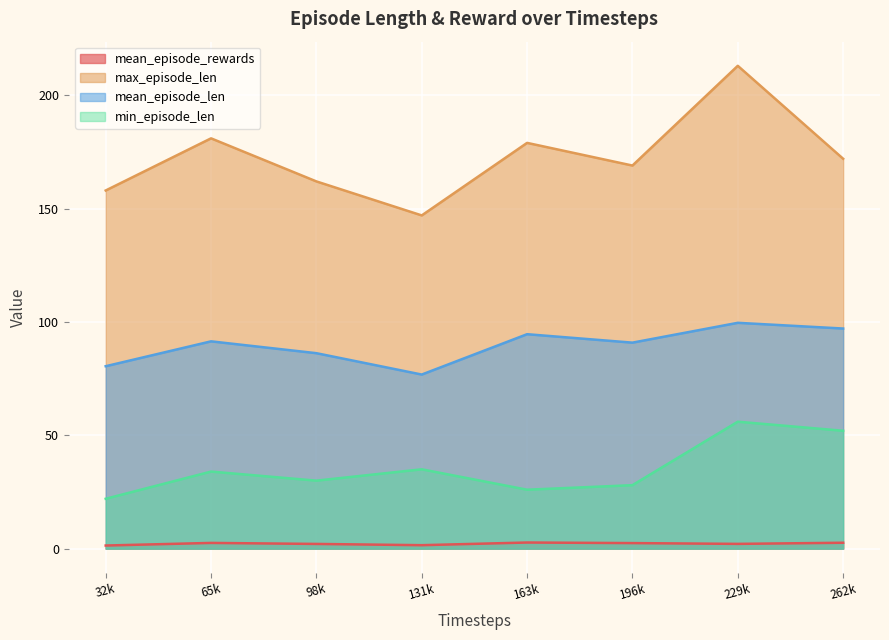

What is the difference between the maximum and minimum values in the max_episode_len series?

66.0